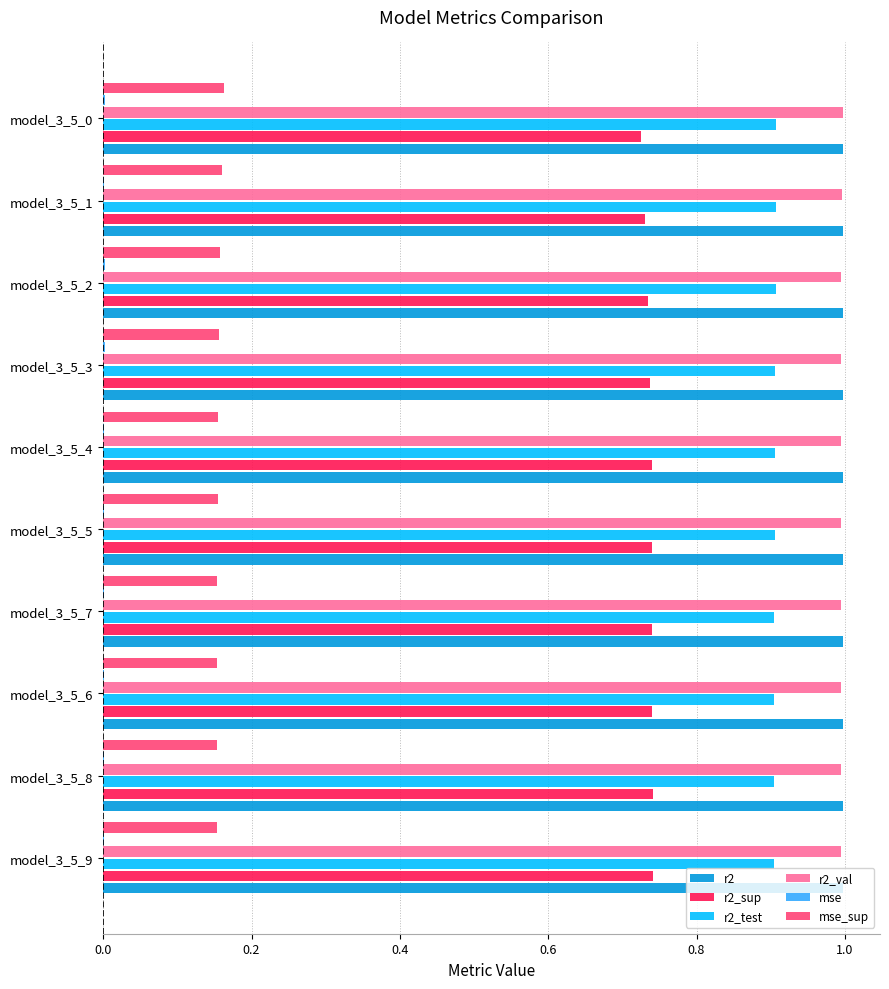

The value of r2 at model_3_5_6 is 0.5. True or false?

False